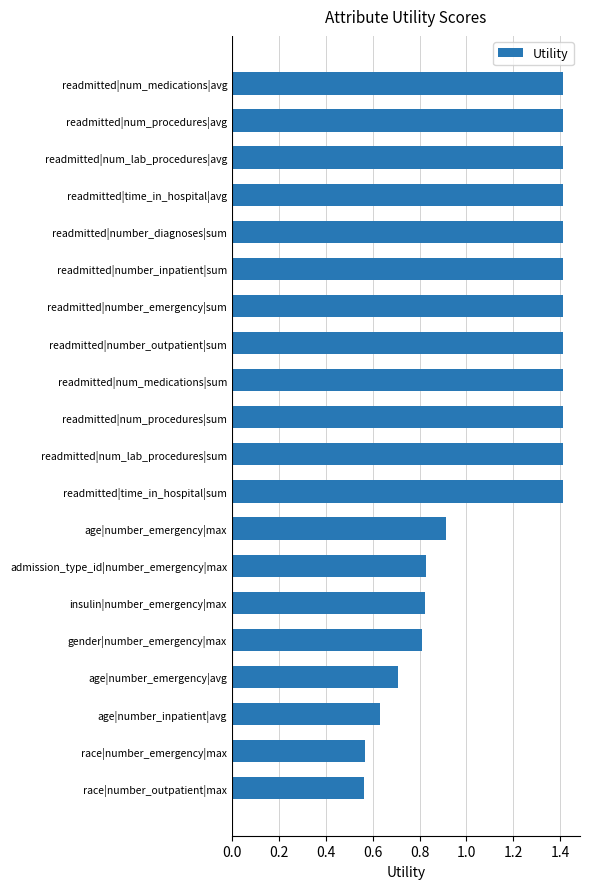

The chart shows a value of 1.4 at readmitted|number_diagnoses|sum. True or false?

True